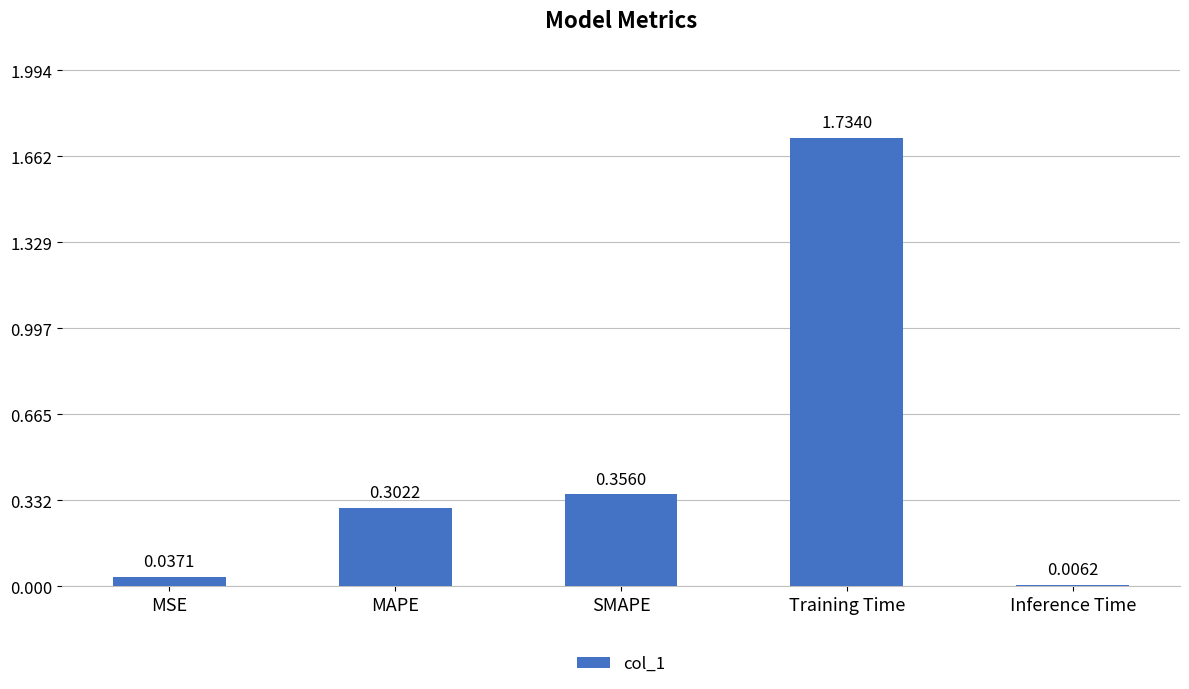

What is the sum of the values at Training Time and MAPE?

2.0